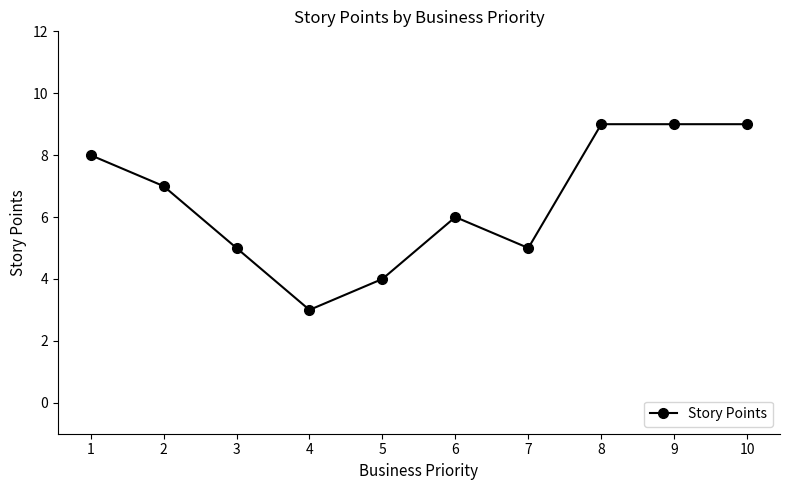

What is the sum of all values?

65